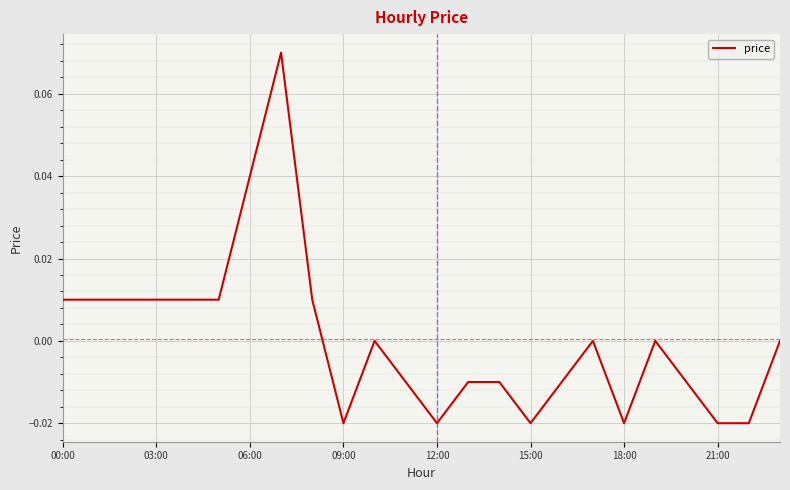

Is this an area chart (filled region under the line)?

No